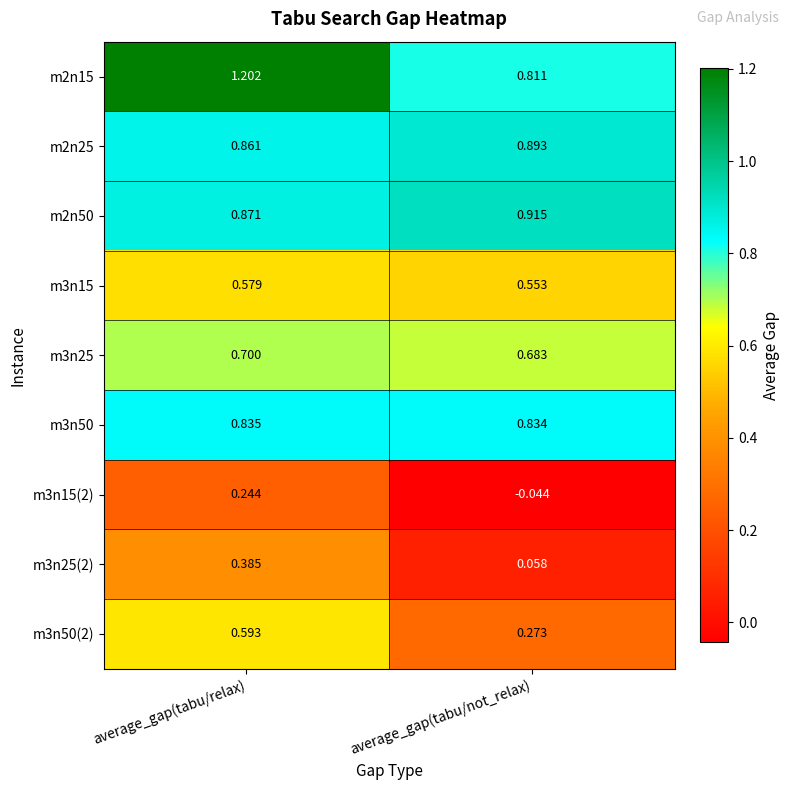

At how many categories does at least one series exceed 0?

2